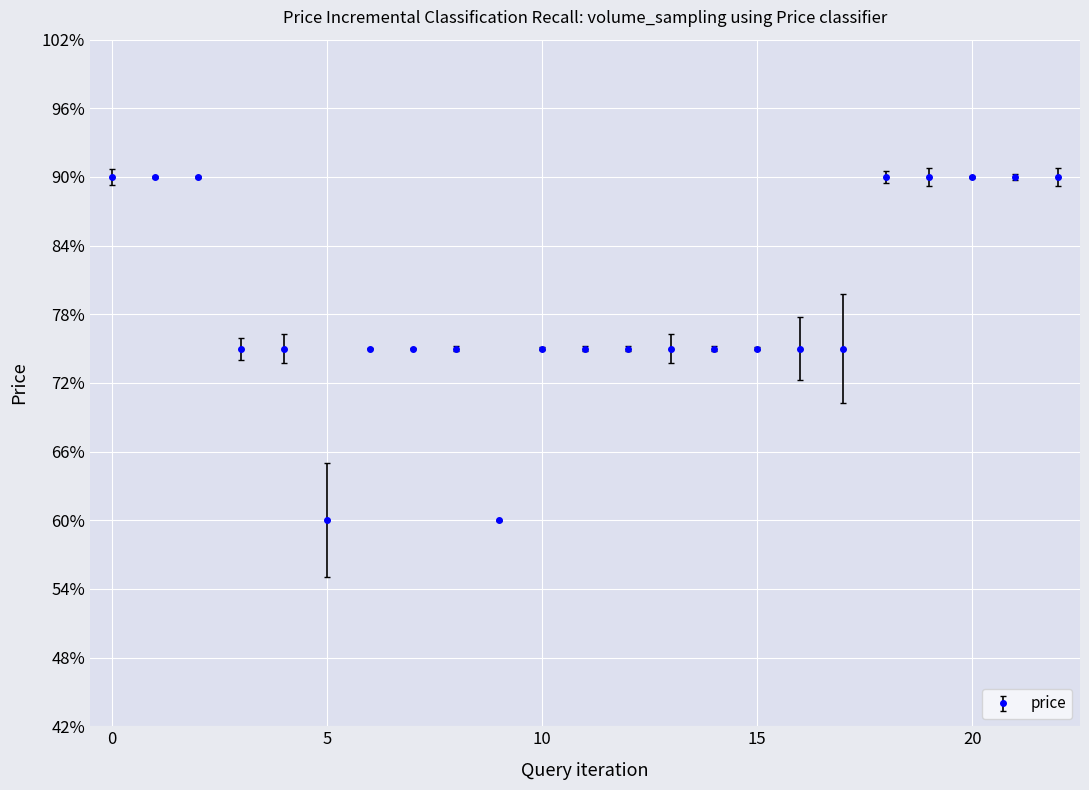

What is the greatest value displayed?

0.9